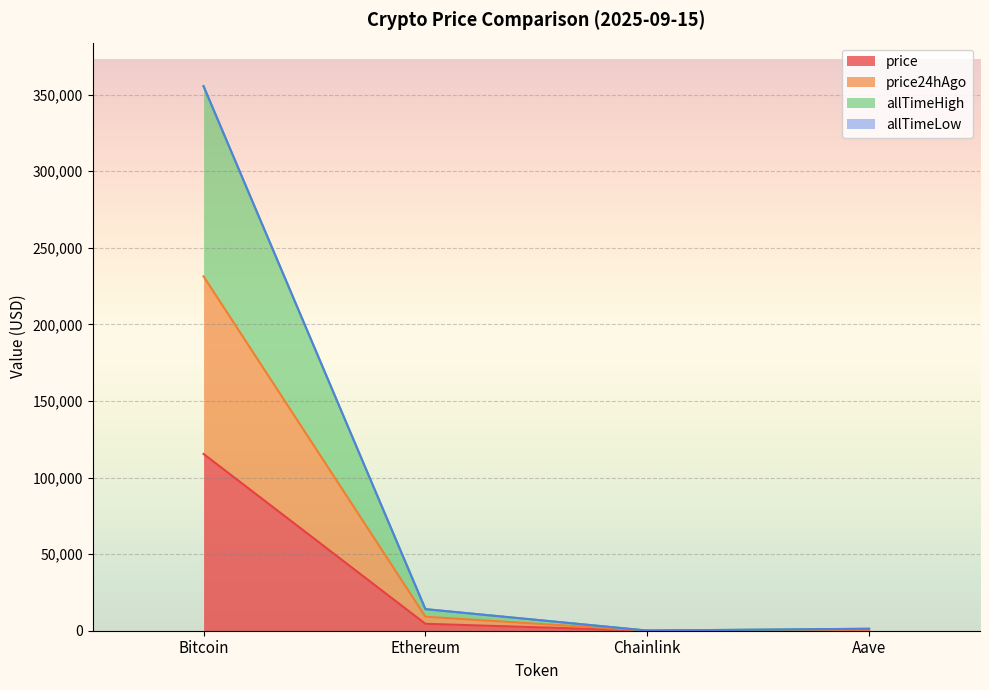

What is the total value across all series at Bitcoin?

355516.8